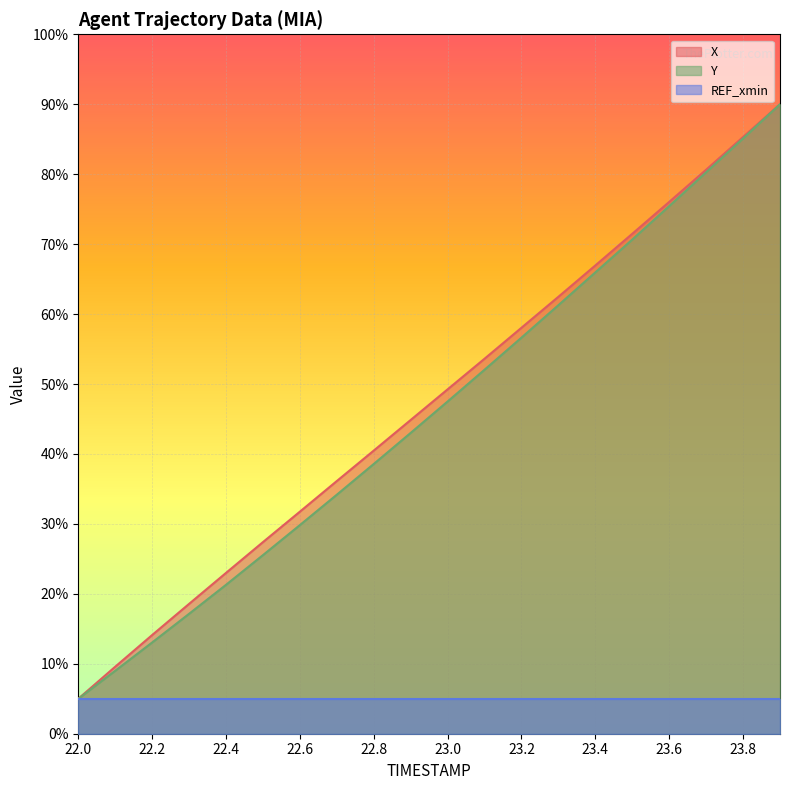

Is it true that Y equals 1072.4 at 22.5?

True